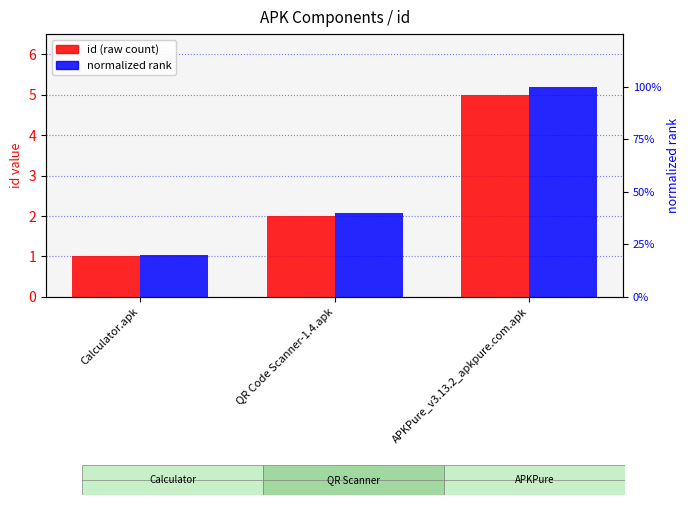

Which has a higher value, Calculator.apk or QR Code Scanner-1.4.apk?

QR Code Scanner-1.4.apk